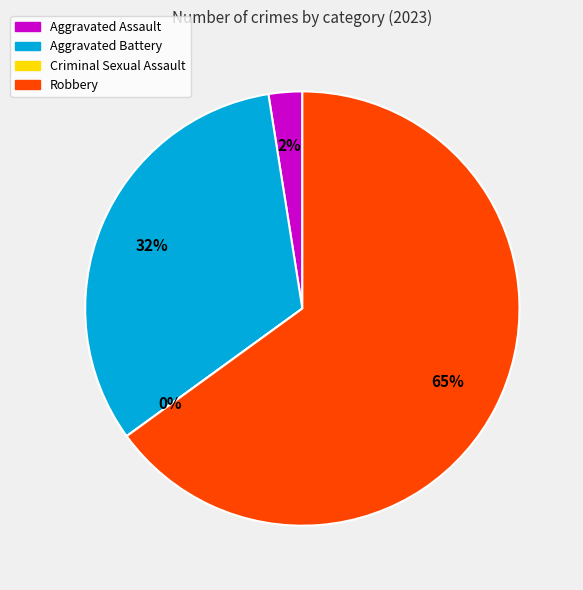

To the nearest percent, what is the combined percentage of Aggravated Battery and Robbery?

98%